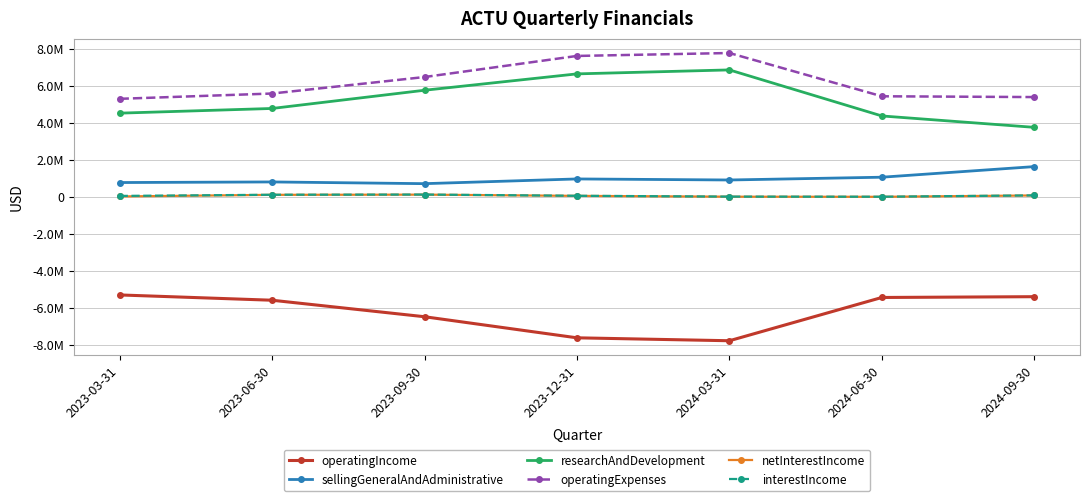

Which series has the largest total across all categories?

operatingExpenses